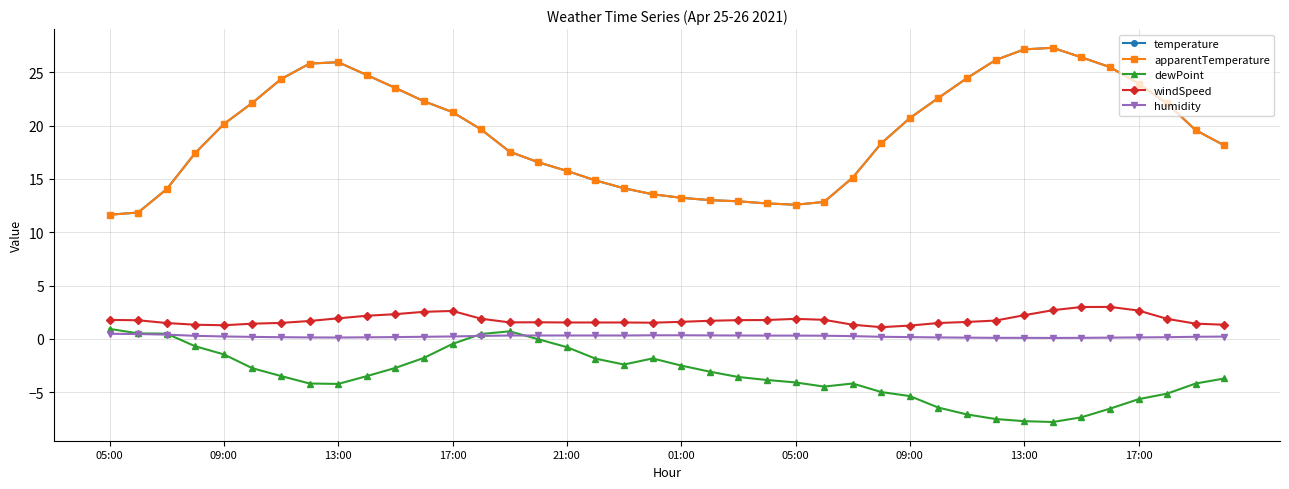

Does the chart have visible grid lines?

Yes